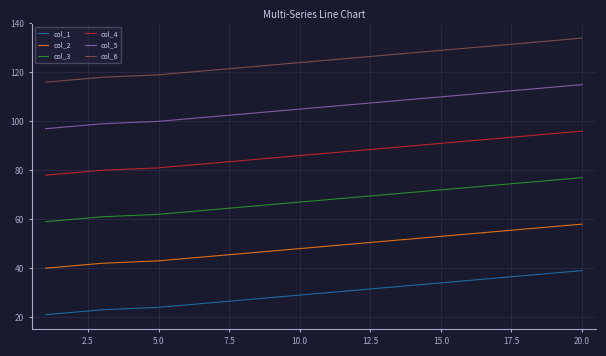

How many lines are shown in the chart?

6